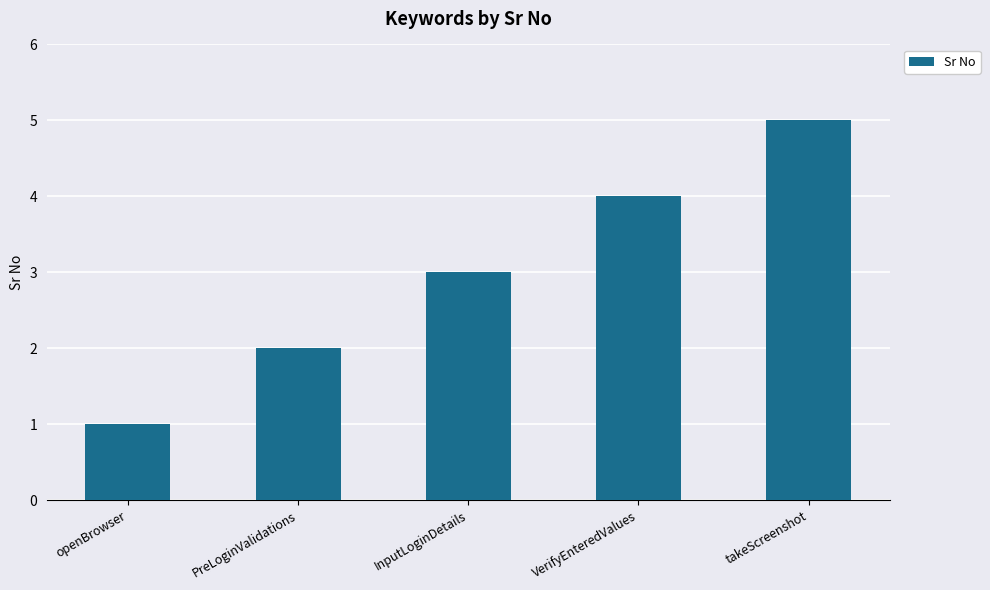

Is it true that the value at takeScreenshot is 8?

False